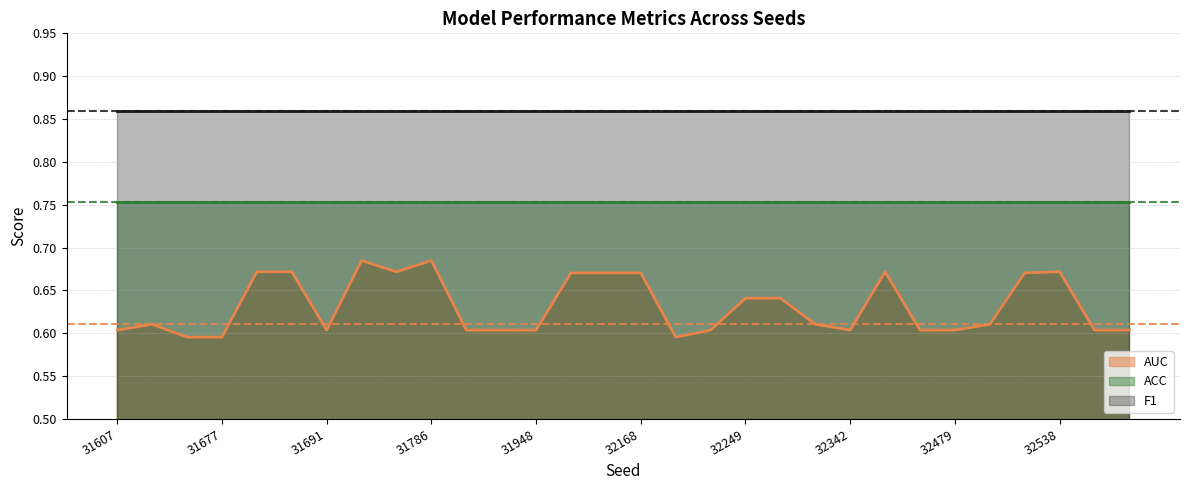

Rank the categories by ACC value from lowest to highest.

31607, 31632, 31673, 31677, 31687, 31690, 31691, 31692, 31732, 31786, 31861, 31924, 31948, 31956, 32140, 32168, 32200, 32230, 32249, 32289, 32313, 32342, 32397, 32416, 32479, 32486, 32487, 32538, 32543, 32543